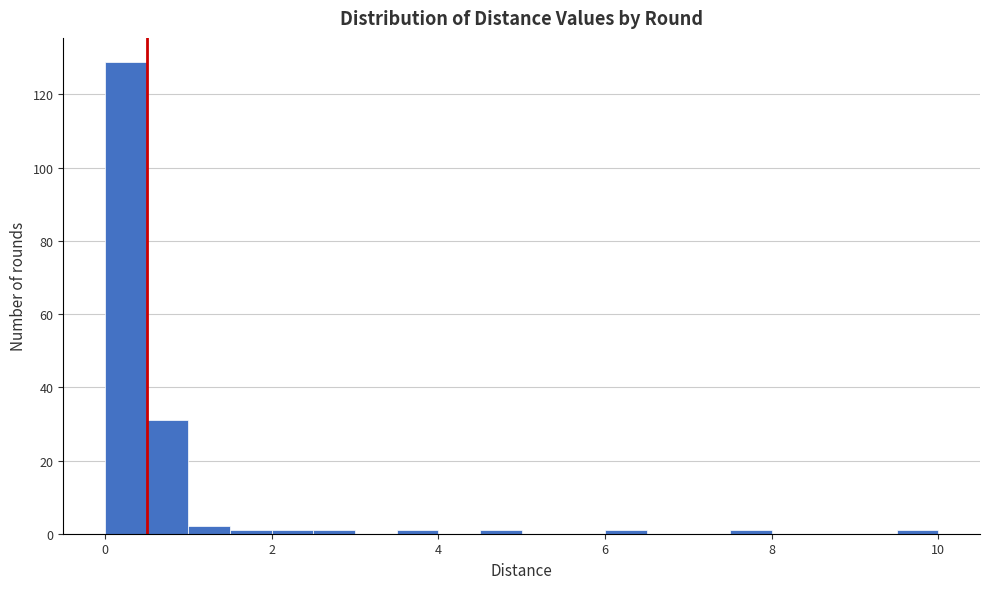

Read against the x-axis, roughly where is the centre of the tallest bar?

0.2